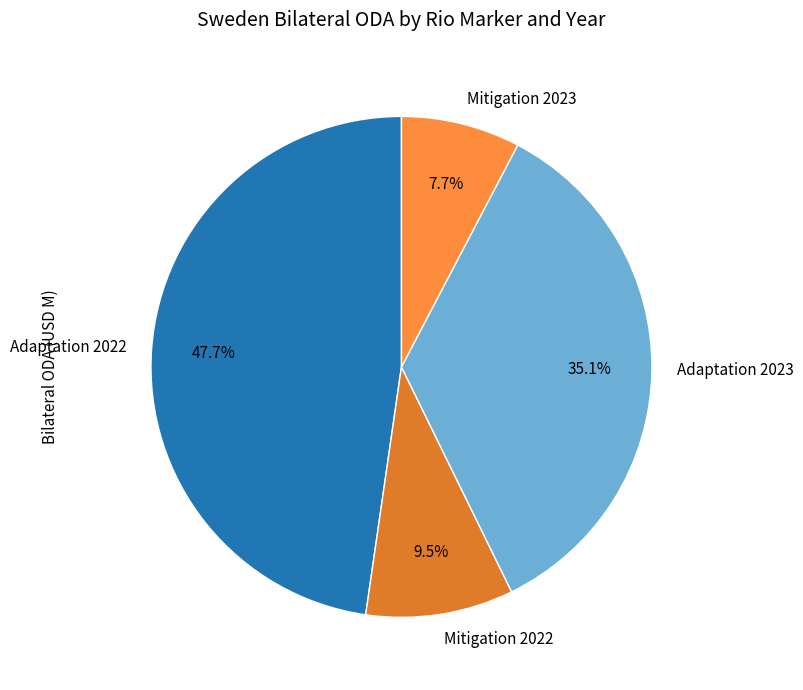

How many slices are in this pie chart?

4